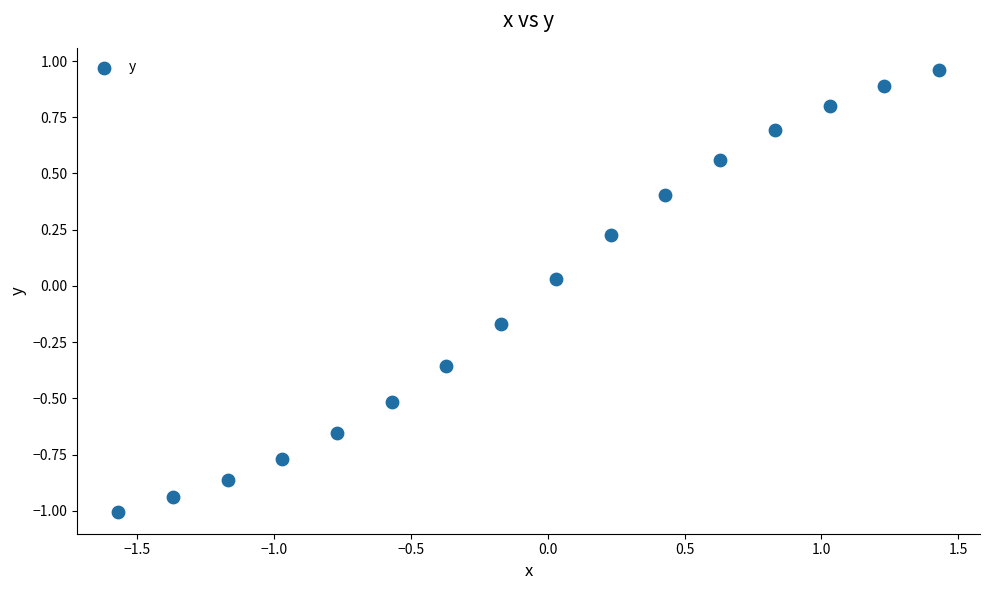

What is the range of Y values (max minus min)?

2.0